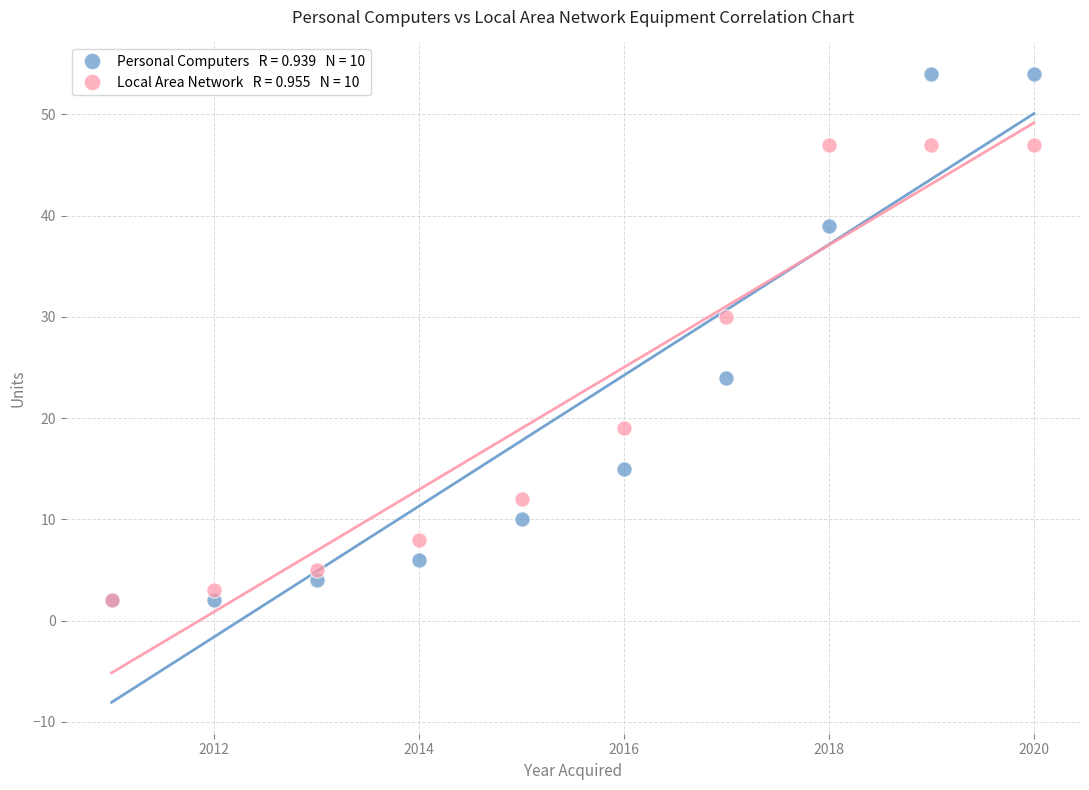

Across all series, what Y value is closest to 28?

30